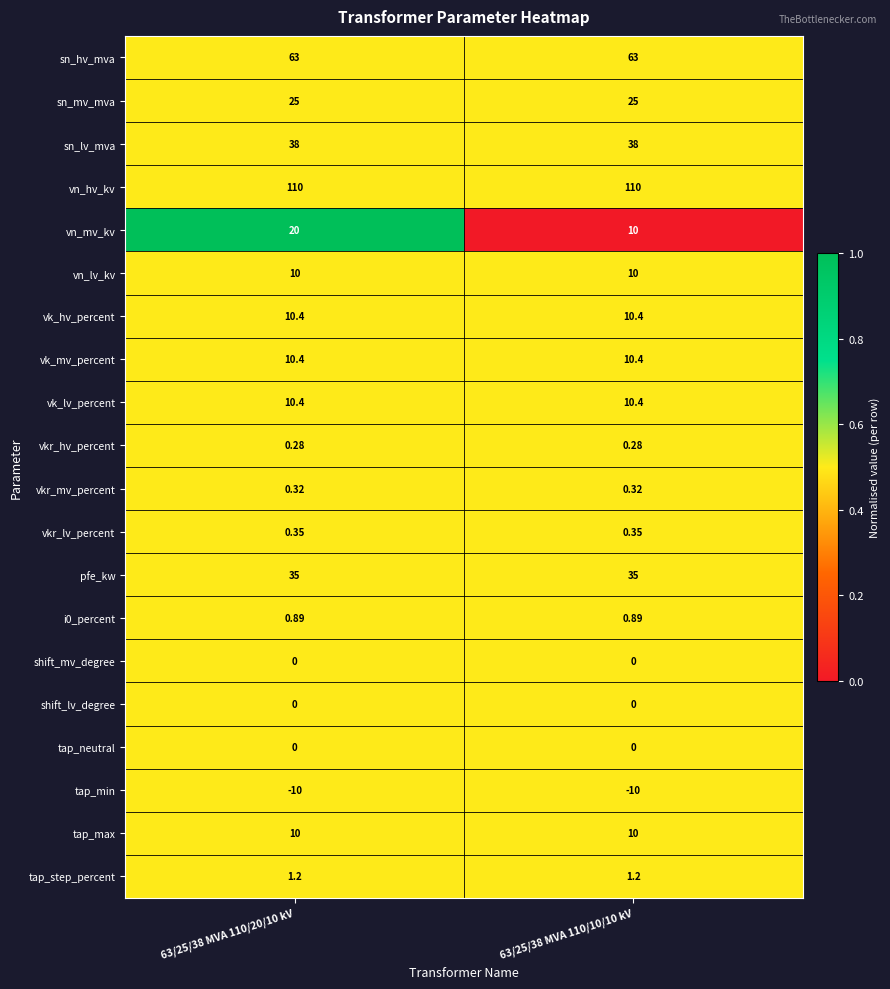

Which series has the largest total across all categories?

vn_hv_kv